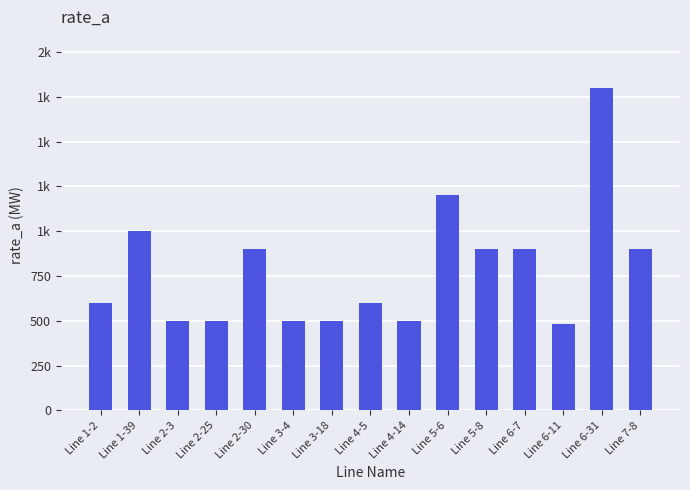

What is the difference between the values at Line 2-25 and Line 4-5?

100